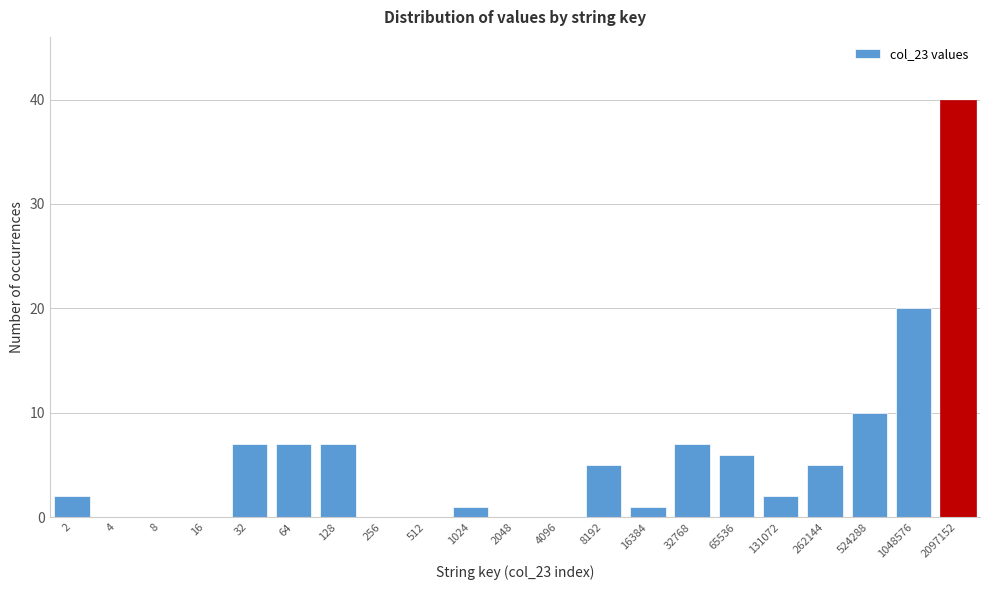

Reading right to left, what are all the values shown in this chart?

2097152=40	1048576=20	524288=10	262144=5	131072=2	65536=6	32768=7	16384=1	8192=5	4096=0	2048=0	1024=1	512=0	256=0	128=7	64=7	32=7	16=0	8=0	4=0	2=2